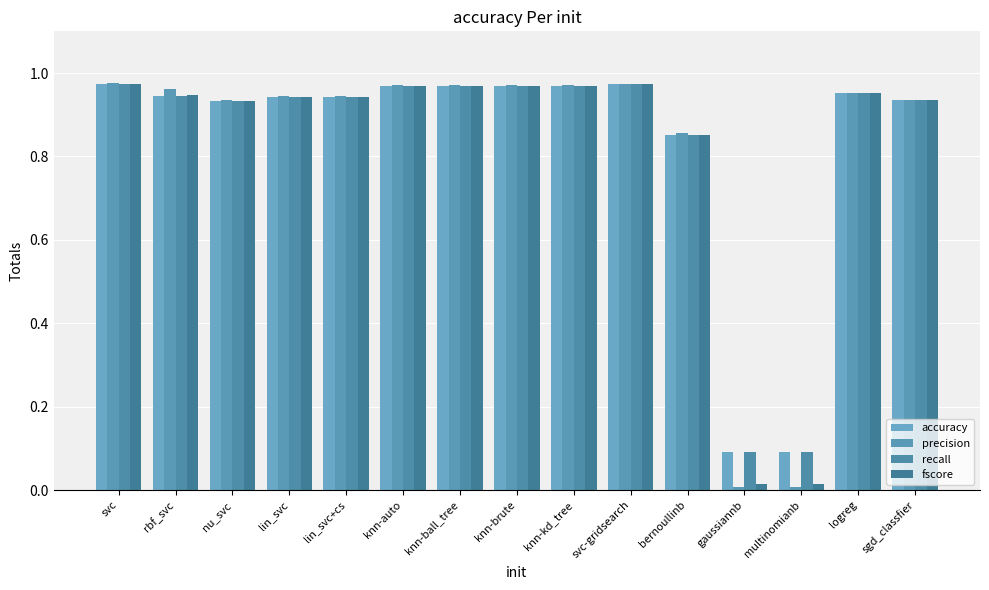

What is the value of the accuracy bar at the 3rd from the left?

0.9